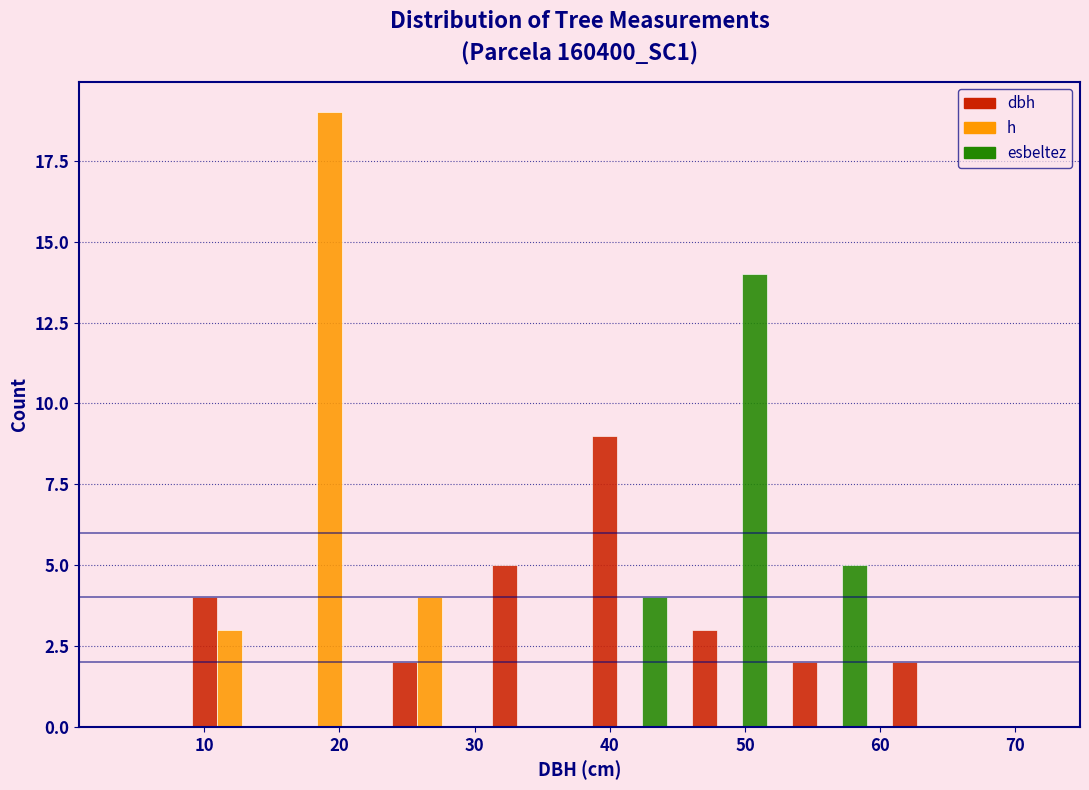

Reading left to right, transcribe this chart: for each range on the x-axis, give the height of each series' bar. Neither the bar edges nor the heights are printed on the chart, so give them approximately, as read against the axes.

8 to 16: dbh=4	h=3	esbeltez=0
16 to 23: dbh=0	h=19	esbeltez=0
23 to 30: dbh=2	h=4	esbeltez=0
30 to 38: dbh=5	h=0	esbeltez=0
38 to 45: dbh=9	h=0	esbeltez=4
45 to 53: dbh=3	h=0	esbeltez=14
53 to 60: dbh=2	h=0	esbeltez=5
60 to 67: dbh=2	h=0	esbeltez=0